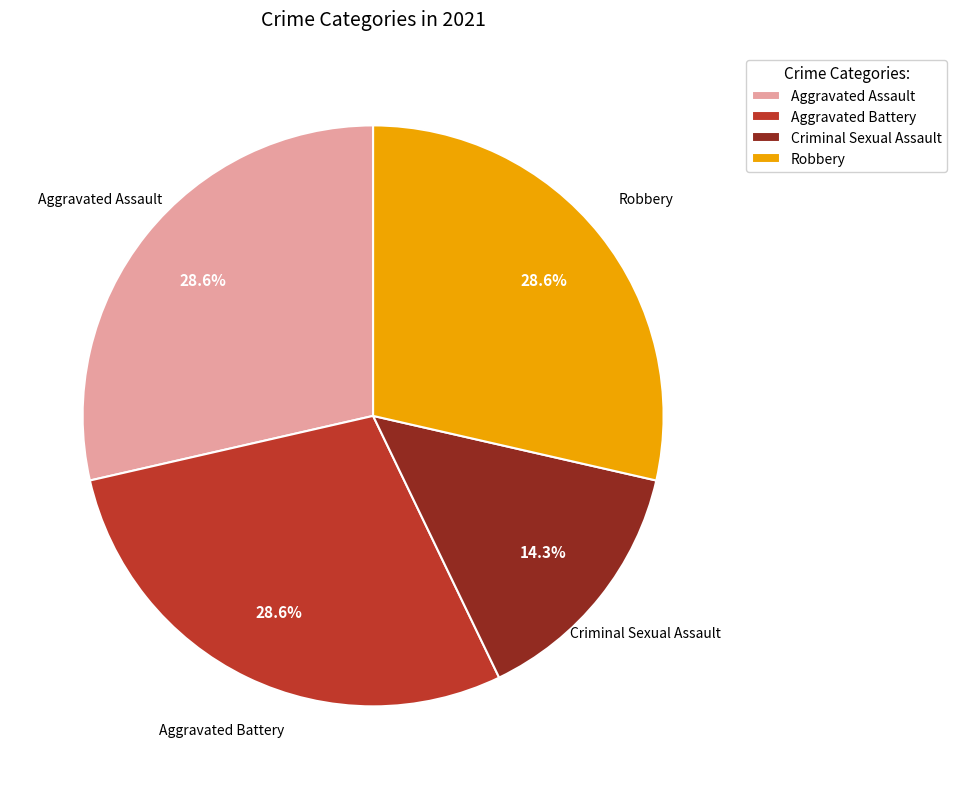

Does any single category account for the majority?

No